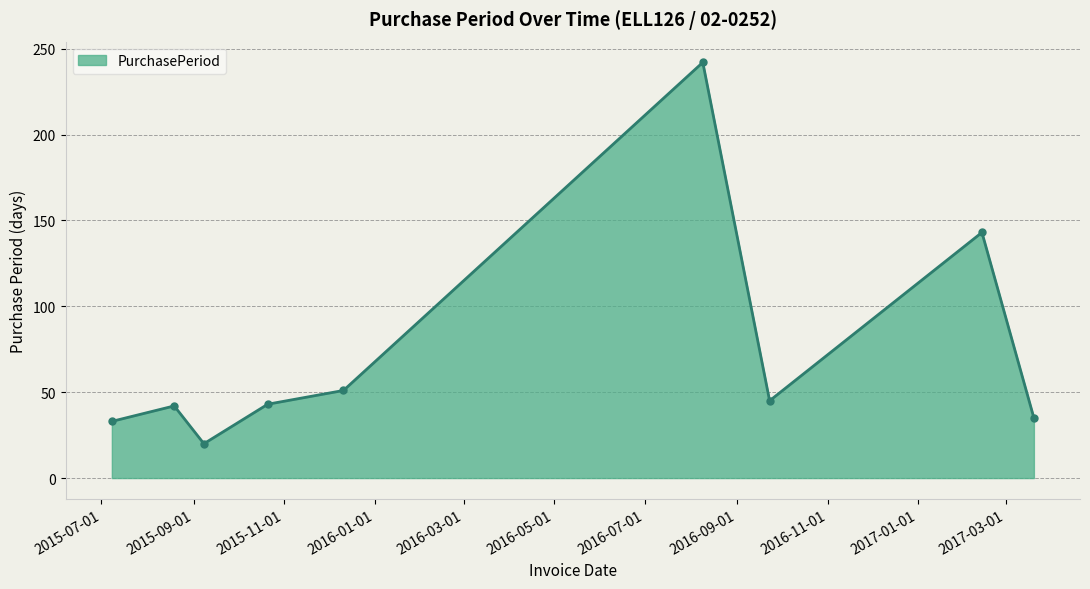

What is the value of the 8th point from the left?

143